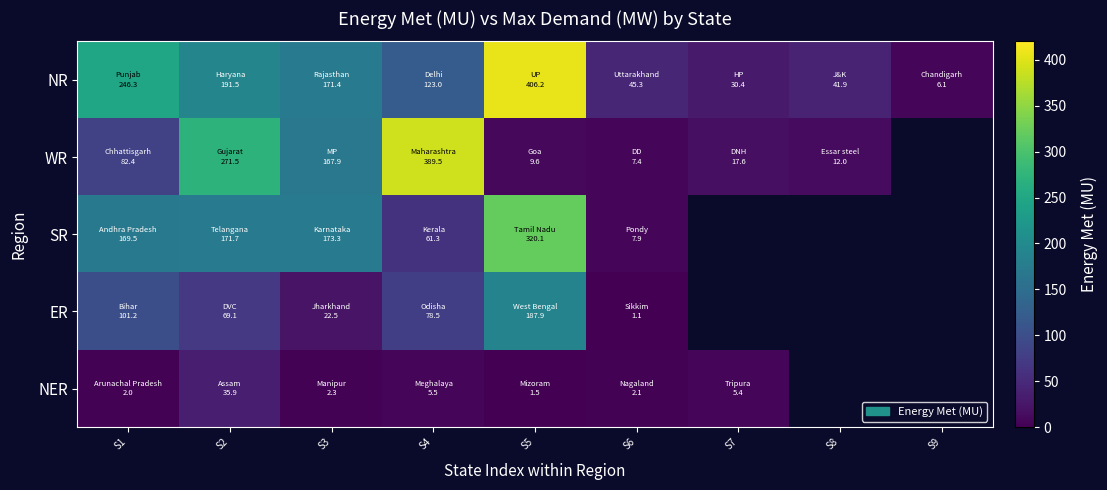

Is the value of WR at S2 greater than the value of NER at S3?

Yes